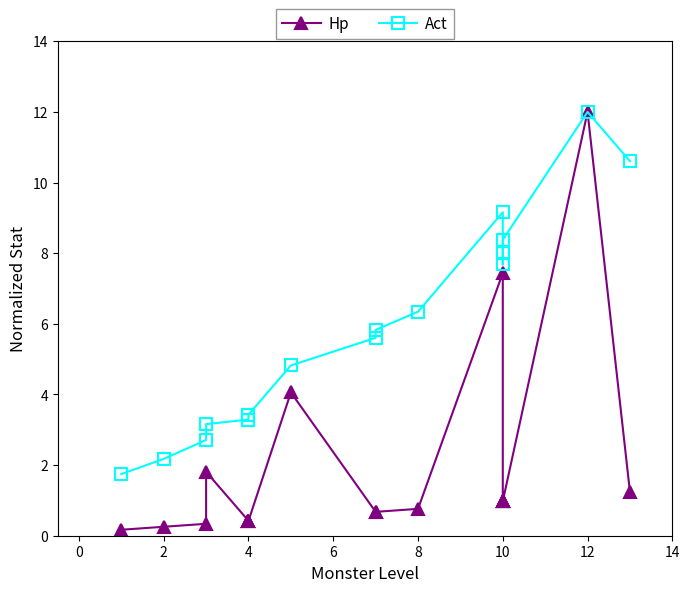

How many values in the Act series exceed 5?

11